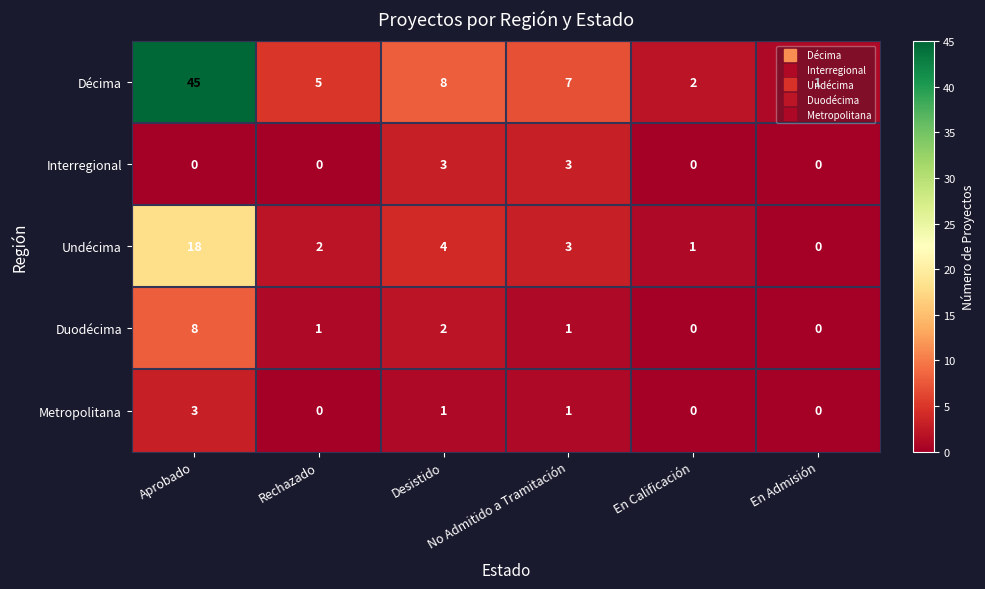

How many Metropolitana values are between 0 and 1?

5